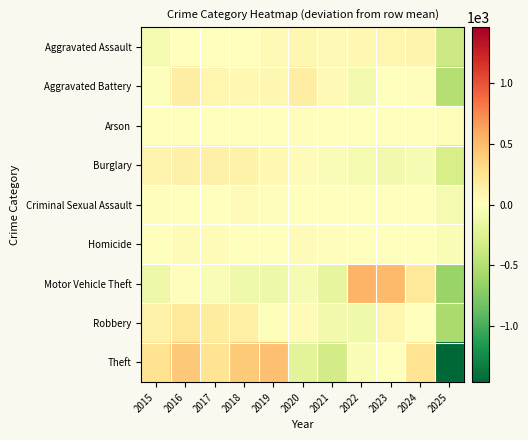

Reading right to left, what are all the values shown in this chart?

Aggravated Assault: 2025=-362.9	2024=99.1	2023=90.1	2022=62.1	2021=56.1	2020=70.1	2019=56.1	2018=-3.9	2017=0.1	2016=6.1	2015=-72.9
Aggravated Battery: 2025=-495.5	2024=11.5	2023=-4.5	2022=-87.5	2021=53.5	2020=152.5	2019=74.5	2018=66.5	2017=89.5	2016=157.5	2015=-18.5
Arson: 2025=-26.7	2024=-5.7	2023=5.3	2022=-2.7	2021=10.3	2020=21.3	2019=-1.7	2018=3.3	2017=-10.7	2016=6.3	2015=1.3
Burglary: 2025=-298.1	2024=-67.1	2023=-99.1	2022=-69.1	2021=-42.1	2020=34.9	2019=60.9	2018=120.9	2017=130.9	2016=128.9	2015=98.9
Criminal Sexual Assault: 2025=-79.9	2024=11.1	2023=9.1	2022=4.1	2021=-7.9	2020=0.1	2019=13.1	2018=34.1	2017=2.1	2016=-1.9	2015=16.1
Homicide: 2025=-54.0	2024=-9.0	2023=-9.0	2022=-7.0	2021=12.0	2020=24.0	2019=-4.0	2018=-1.0	2017=25.0	2016=30.0	2015=-7.0
Motor Vehicle Theft: 2025=-629.4	2024=197.6	2023=509.6	2022=537.6	2021=-174.4	2020=-61.4	2019=-123.4	2018=-103.4	2017=-54.4	2016=21.6	2015=-120.4
Robbery: 2025=-558.0	2024=8.0	2023=85.0	2022=-107.0	2021=-96.0	2020=35.0	2019=-25.0	2018=139.0	2017=178.0	2016=217.0	2015=124.0
Theft: 2025=-1463.3	2024=247.7	2023=-10.3	2022=-56.3	2021=-329.3	2020=-209.3	2019=468.7	2018=418.7	2017=246.7	2016=426.7	2015=259.7